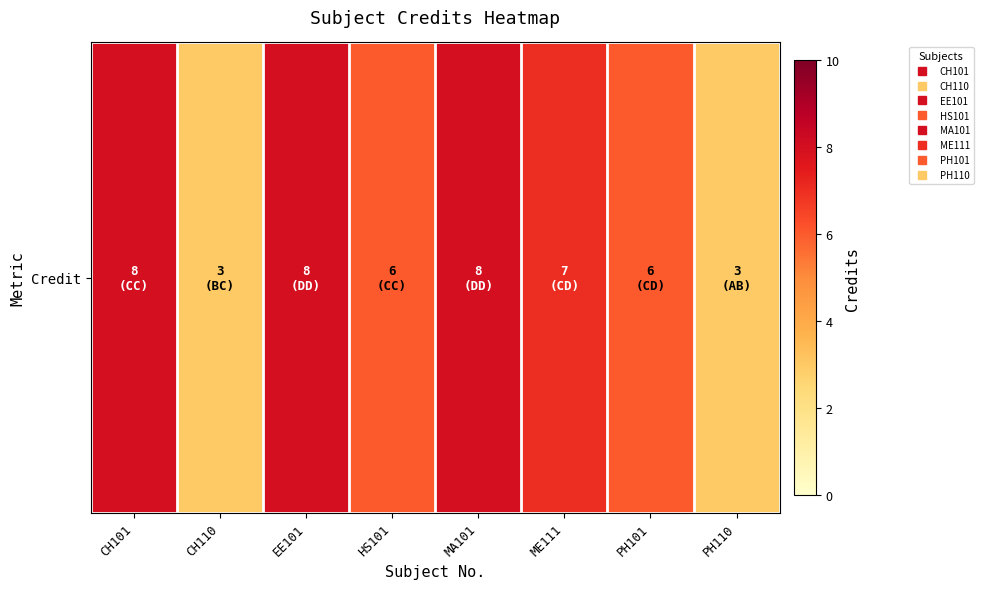

What is the sum of the values at HS101 and ME111?

13